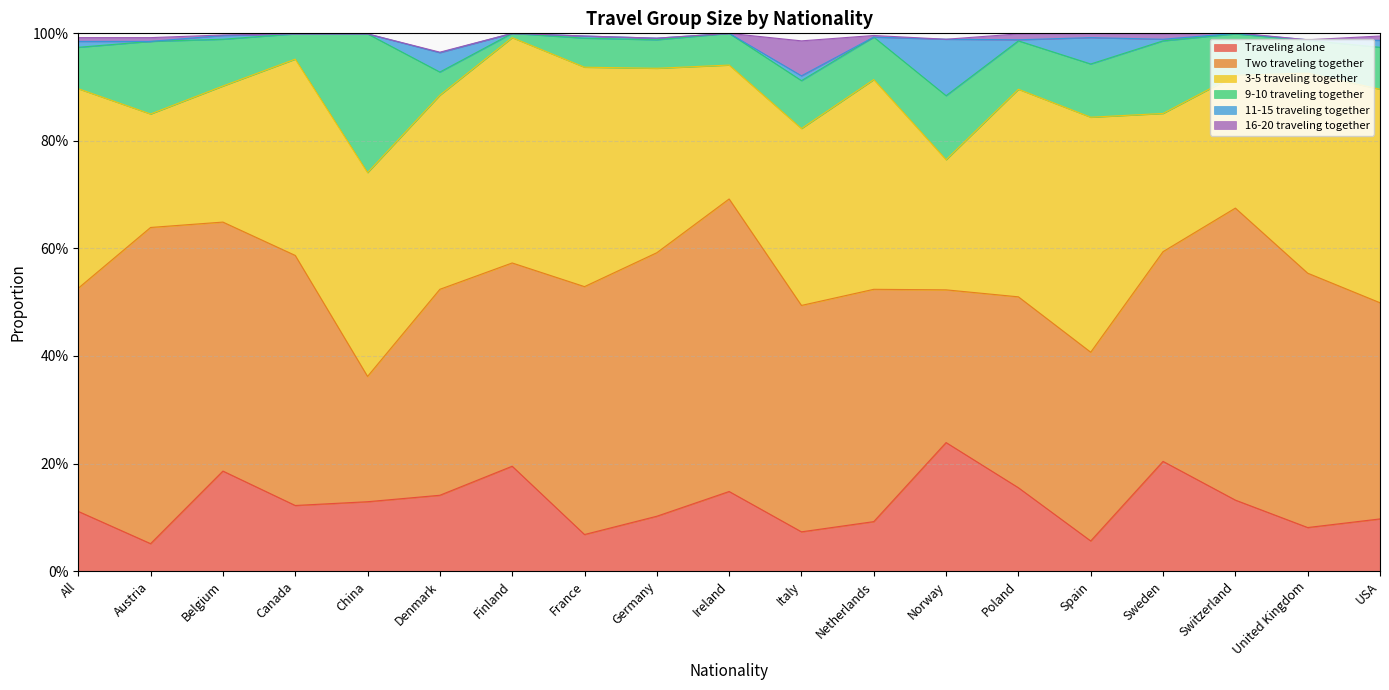

Rank the series by their maximum value, from highest to lowest.

Two traveling together, 3-5 traveling together, 9-10 traveling together, Traveling alone, 11-15 traveling together, 16-20 traveling together